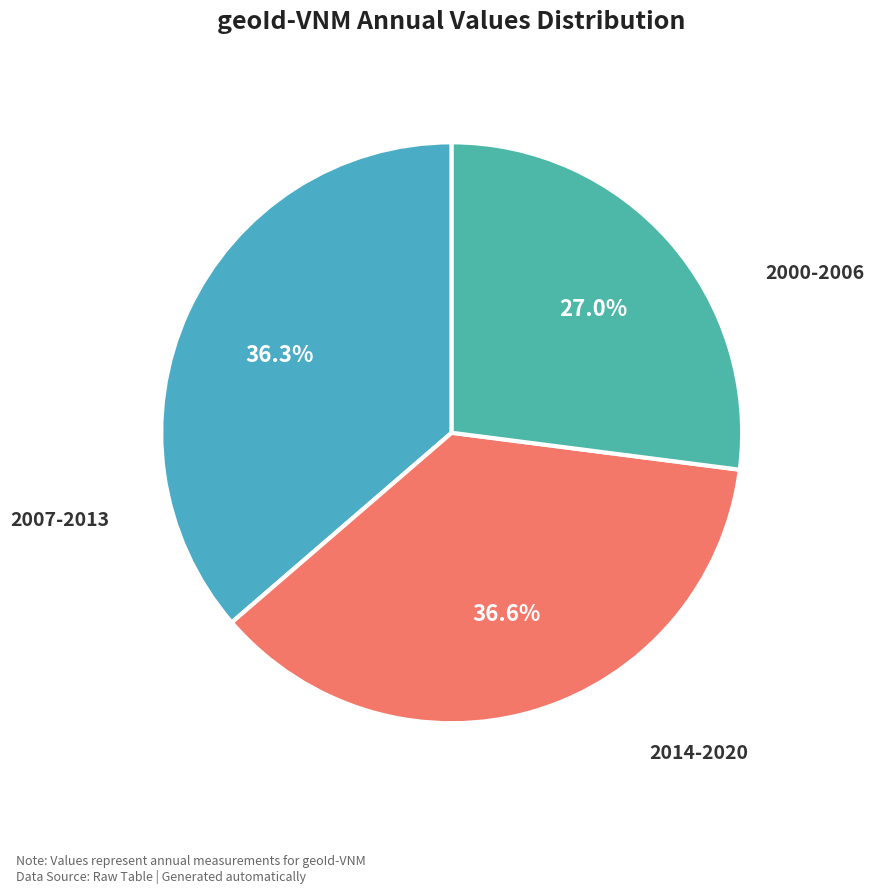

Count the number of slices in the pie.

3